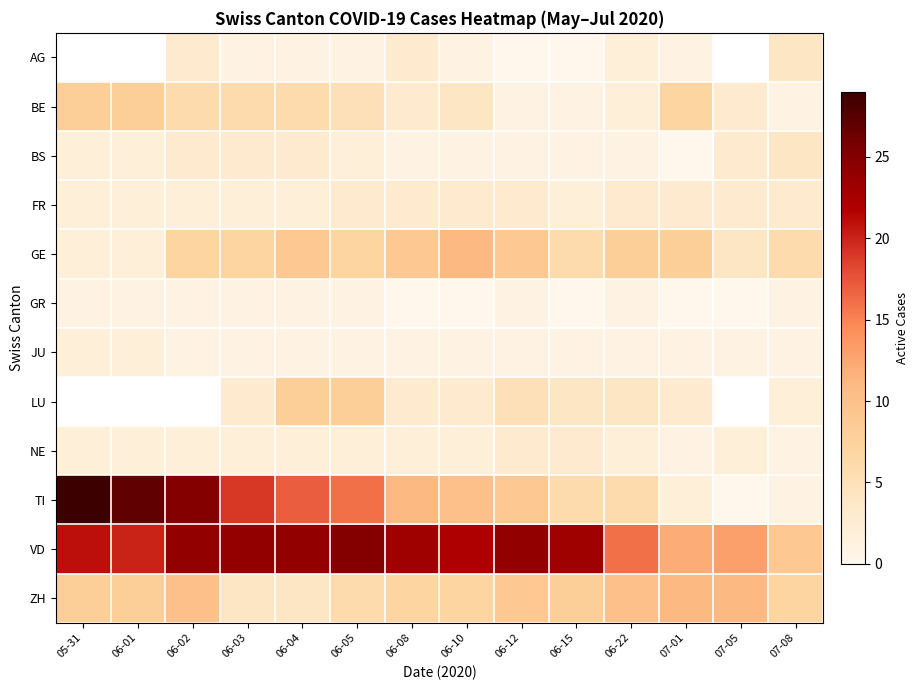

How many values in the TI series exceed 11?

6